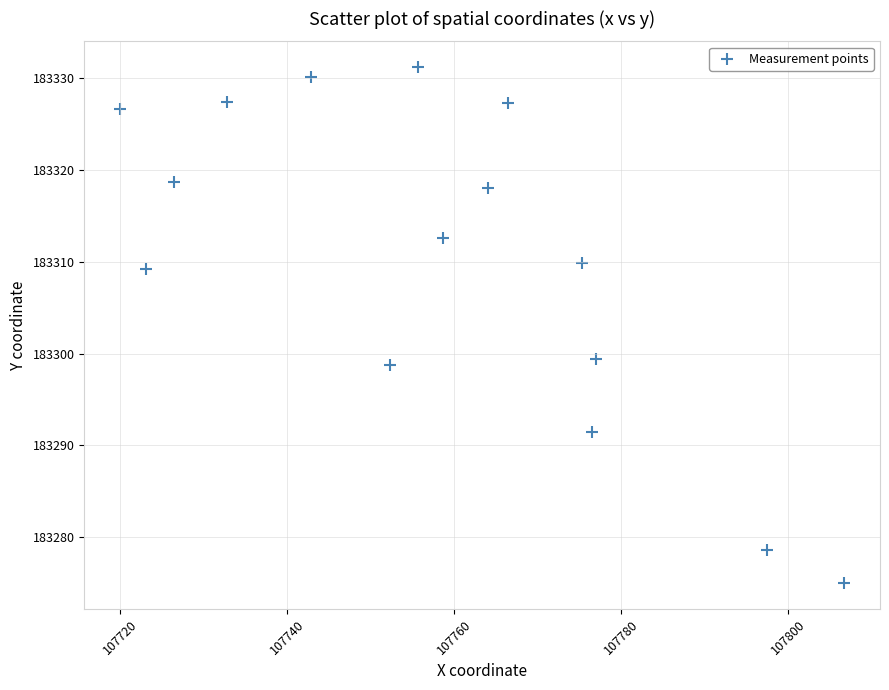

What is the range of X values (max minus min)?

86.7